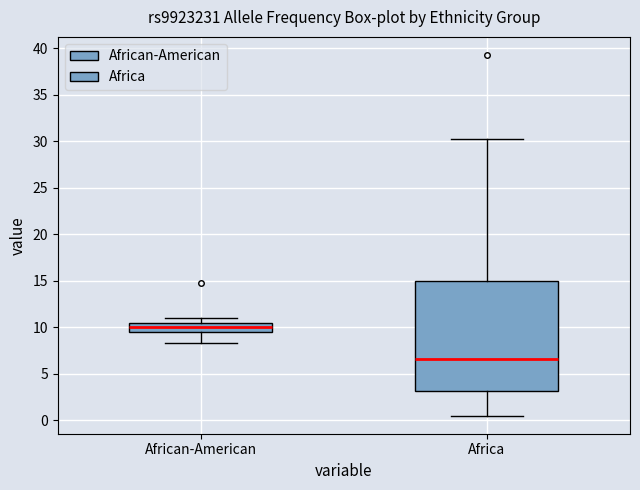

Reading left to right, read every box against the y-axis: the position of its median line, the range the box covers, and the ends of its whiskers. The values are not printed on the chart, so give them approximately, as read against the axis.

African-American: median 10.0, box 9.5 to 10.5, whiskers 8.5 to 11.0
Africa: median 6.5, box 3.0 to 15.0, whiskers 0.5 to 30.5